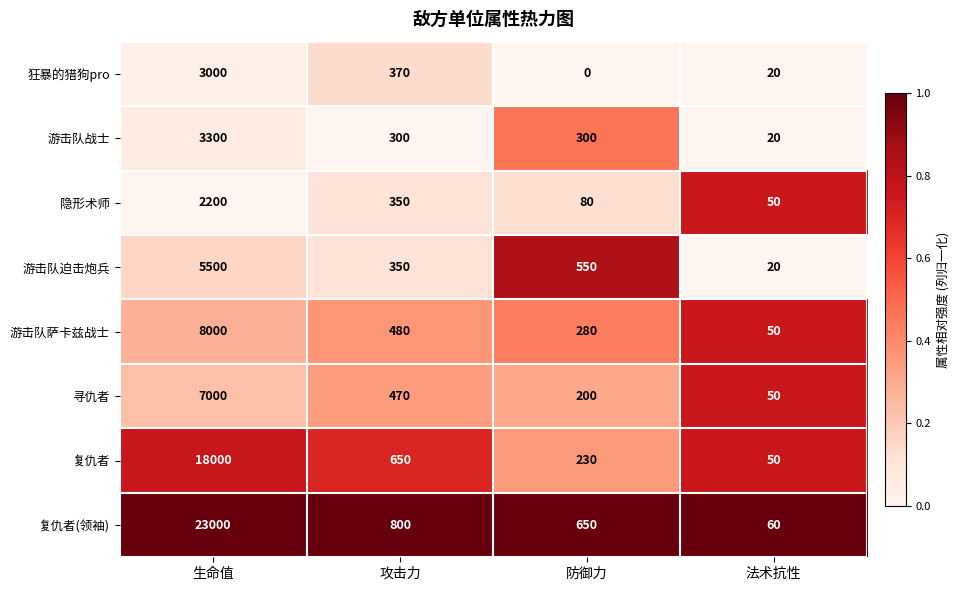

At how many categories does at least one series exceed 0?

4